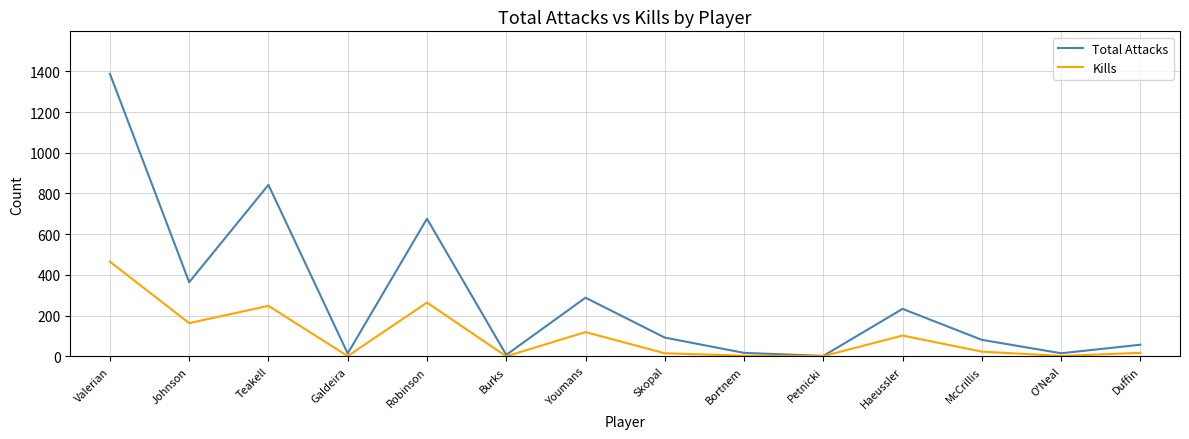

What is the difference between the Kills values at Galdeira and Teakell?

247